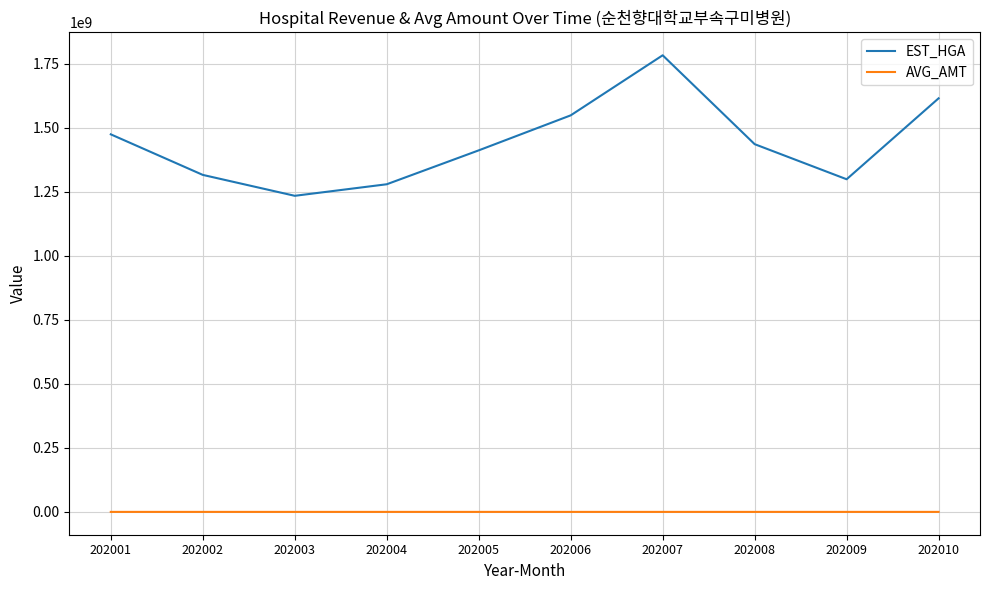

True or false: AVG_AMT and EST_HGA cross at least once.

False